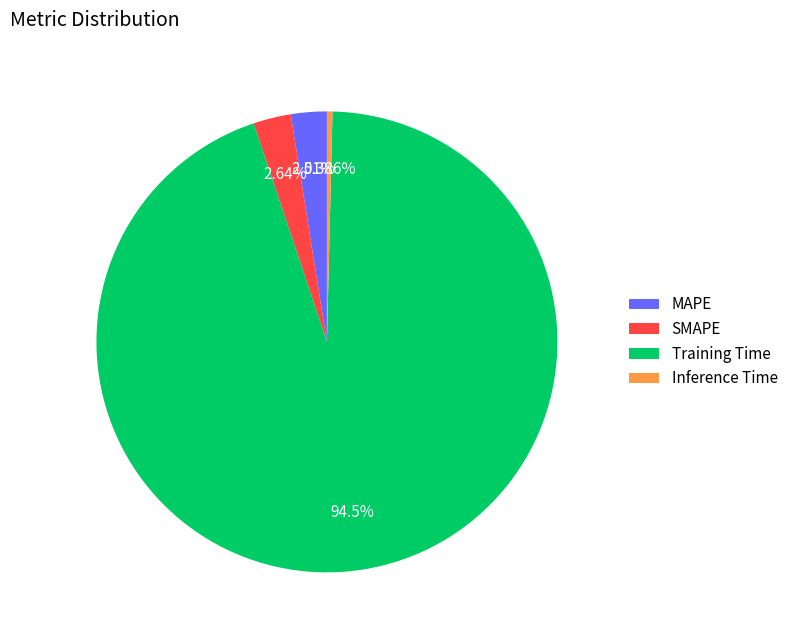

Is there a majority slice in this chart?

Yes